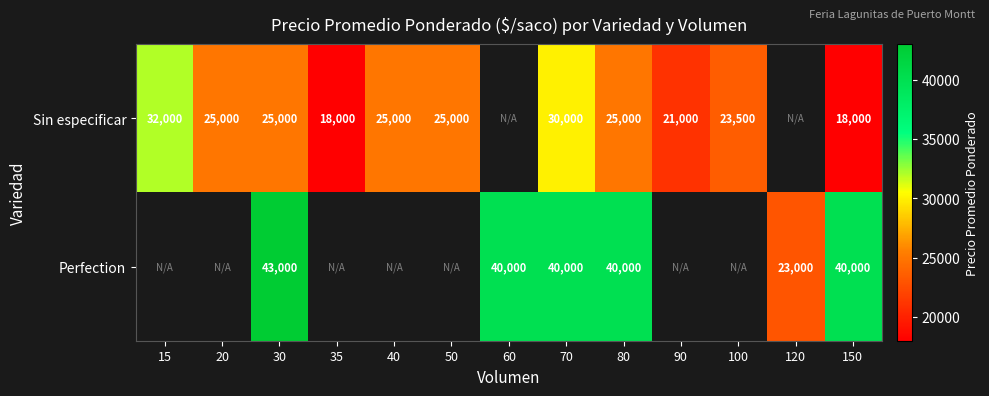

What is the spread (max minus min) of values at 70?

10000